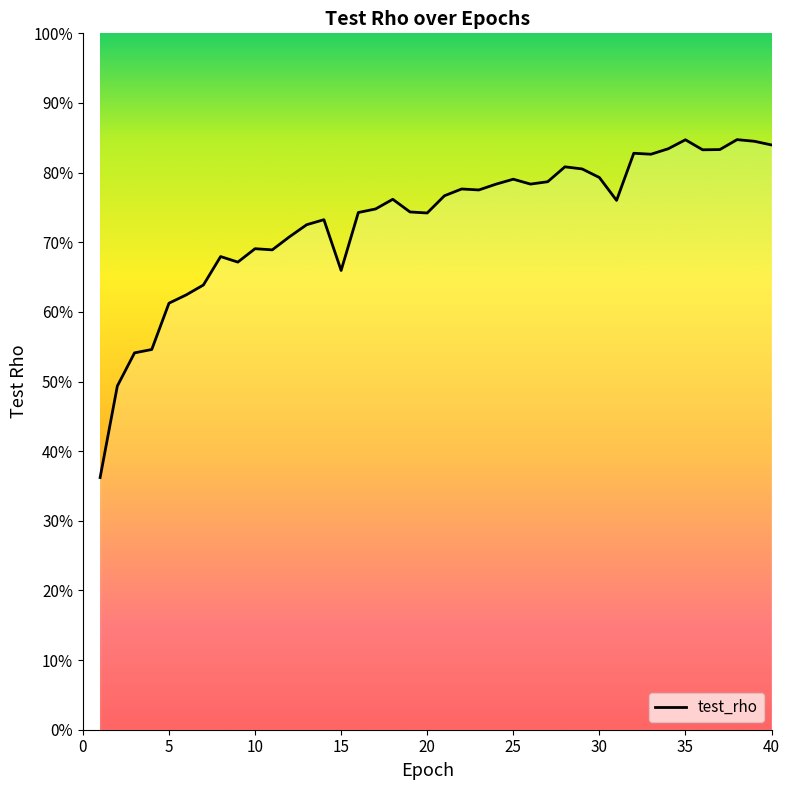

Is this an area chart (filled region under the line)?

Yes